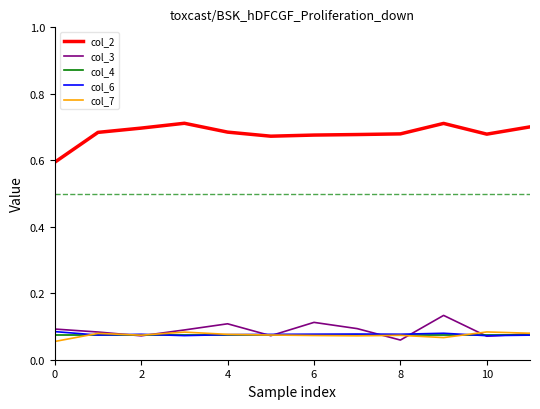

Which series has the widest spread of values?

col_2